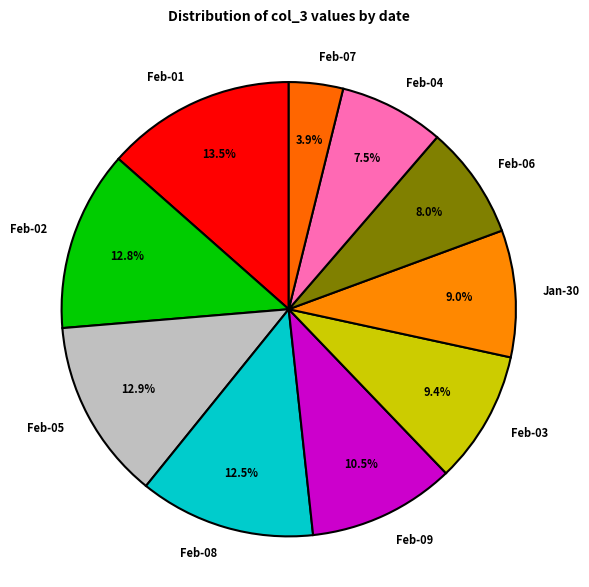

Does any single category account for the majority?

No